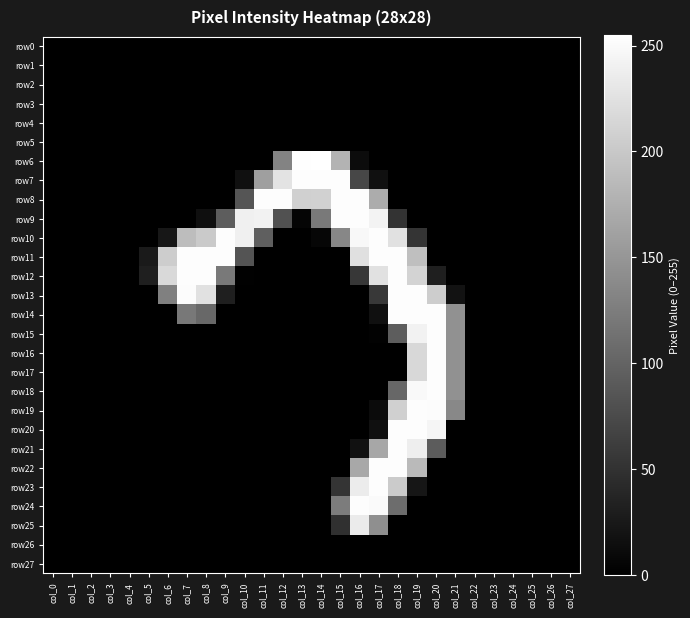

Reading left to right, extract all data points from this chart.

row0: col_0=0	col_1=0	col_2=0	col_3=0	col_4=0	col_5=0	col_6=0	col_7=0	col_8=0	col_9=0	col_10=0	col_11=0	col_12=0	col_13=0	col_14=0	col_15=0	col_16=0	col_17=0	col_18=0	col_19=0	col_20=0	col_21=0	col_22=0	col_23=0	col_24=0	col_25=0	col_26=0	col_27=0
row1: col_0=0	col_1=0	col_2=0	col_3=0	col_4=0	col_5=0	col_6=0	col_7=0	col_8=0	col_9=0	col_10=0	col_11=0	col_12=0	col_13=0	col_14=0	col_15=0	col_16=0	col_17=0	col_18=0	col_19=0	col_20=0	col_21=0	col_22=0	col_23=0	col_24=0	col_25=0	col_26=0	col_27=0
row2: col_0=0	col_1=0	col_2=0	col_3=0	col_4=0	col_5=0	col_6=0	col_7=0	col_8=0	col_9=0	col_10=0	col_11=0	col_12=0	col_13=0	col_14=0	col_15=0	col_16=0	col_17=0	col_18=0	col_19=0	col_20=0	col_21=0	col_22=0	col_23=0	col_24=0	col_25=0	col_26=0	col_27=0
row3: col_0=0	col_1=0	col_2=0	col_3=0	col_4=0	col_5=0	col_6=0	col_7=0	col_8=0	col_9=0	col_10=0	col_11=0	col_12=0	col_13=0	col_14=0	col_15=0	col_16=0	col_17=0	col_18=0	col_19=0	col_20=0	col_21=0	col_22=0	col_23=0	col_24=0	col_25=0	col_26=0	col_27=0
row4: col_0=0	col_1=0	col_2=0	col_3=0	col_4=0	col_5=0	col_6=0	col_7=0	col_8=0	col_9=0	col_10=0	col_11=0	col_12=0	col_13=0	col_14=0	col_15=0	col_16=0	col_17=0	col_18=0	col_19=0	col_20=0	col_21=0	col_22=0	col_23=0	col_24=0	col_25=0	col_26=0	col_27=0
row5: col_0=0	col_1=0	col_2=0	col_3=0	col_4=0	col_5=0	col_6=0	col_7=0	col_8=0	col_9=0	col_10=0	col_11=0	col_12=0	col_13=0	col_14=0	col_15=0	col_16=0	col_17=0	col_18=0	col_19=0	col_20=0	col_21=0	col_22=0	col_23=0	col_24=0	col_25=0	col_26=0	col_27=0
row6: col_0=0	col_1=0	col_2=0	col_3=0	col_4=0	col_5=0	col_6=0	col_7=0	col_8=0	col_9=0	col_10=0	col_11=0	col_12=132	col_13=254	col_14=255	col_15=179	col_16=12	col_17=0	col_18=0	col_19=0	col_20=0	col_21=0	col_22=0	col_23=0	col_24=0	col_25=0	col_26=0	col_27=0
row7: col_0=0	col_1=0	col_2=0	col_3=0	col_4=0	col_5=0	col_6=0	col_7=0	col_8=0	col_9=0	col_10=16	col_11=159	col_12=228	col_13=253	col_14=253	col_15=253	col_16=71	col_17=16	col_18=0	col_19=0	col_20=0	col_21=0	col_22=0	col_23=0	col_24=0	col_25=0	col_26=0	col_27=0
row8: col_0=0	col_1=0	col_2=0	col_3=0	col_4=0	col_5=0	col_6=0	col_7=0	col_8=0	col_9=0	col_10=85	col_11=253	col_12=253	col_13=208	col_14=209	col_15=253	col_16=253	col_17=172	col_18=0	col_19=0	col_20=0	col_21=0	col_22=0	col_23=0	col_24=0	col_25=0	col_26=0	col_27=0
row9: col_0=0	col_1=0	col_2=0	col_3=0	col_4=0	col_5=0	col_6=0	col_7=0	col_8=15	col_9=93	col_10=240	col_11=242	col_12=81	col_13=5	col_14=122	col_15=253	col_16=253	col_17=243	col_18=51	col_19=0	col_20=0	col_21=0	col_22=0	col_23=0	col_24=0	col_25=0	col_26=0	col_27=0
row10: col_0=0	col_1=0	col_2=0	col_3=0	col_4=0	col_5=0	col_6=23	col_7=189	col_8=202	col_9=253	col_10=240	col_11=95	col_12=0	col_13=0	col_14=6	col_15=135	col_16=248	col_17=253	col_18=225	col_19=52	col_20=0	col_21=0	col_22=0	col_23=0	col_24=0	col_25=0	col_26=0	col_27=0
row11: col_0=0	col_1=0	col_2=0	col_3=0	col_4=0	col_5=26	col_6=205	col_7=253	col_8=253	col_9=253	col_10=84	col_11=0	col_12=0	col_13=0	col_14=0	col_15=0	col_16=224	col_17=253	col_18=253	col_19=191	col_20=0	col_21=0	col_22=0	col_23=0	col_24=0	col_25=0	col_26=0	col_27=0
row12: col_0=0	col_1=0	col_2=0	col_3=0	col_4=0	col_5=31	col_6=217	col_7=253	col_8=253	col_9=122	col_10=1	col_11=0	col_12=0	col_13=0	col_14=0	col_15=0	col_16=55	col_17=225	col_18=253	col_19=212	col_20=31	col_21=0	col_22=0	col_23=0	col_24=0	col_25=0	col_26=0	col_27=0
row13: col_0=0	col_1=0	col_2=0	col_3=0	col_4=0	col_5=0	col_6=128	col_7=252	col_8=225	col_9=31	col_10=0	col_11=0	col_12=0	col_13=0	col_14=0	col_15=0	col_16=0	col_17=57	col_18=253	col_19=253	col_20=205	col_21=18	col_22=0	col_23=0	col_24=0	col_25=0	col_26=0	col_27=0
row14: col_0=0	col_1=0	col_2=0	col_3=0	col_4=0	col_5=0	col_6=0	col_7=120	col_8=104	col_9=0	col_10=0	col_11=0	col_12=0	col_13=0	col_14=0	col_15=0	col_16=0	col_17=16	col_18=253	col_19=253	col_20=253	col_21=145	col_22=0	col_23=0	col_24=0	col_25=0	col_26=0	col_27=0
row15: col_0=0	col_1=0	col_2=0	col_3=0	col_4=0	col_5=0	col_6=0	col_7=0	col_8=0	col_9=0	col_10=0	col_11=0	col_12=0	col_13=0	col_14=0	col_15=0	col_16=0	col_17=2	col_18=93	col_19=242	col_20=253	col_21=145	col_22=0	col_23=0	col_24=0	col_25=0	col_26=0	col_27=0
row16: col_0=0	col_1=0	col_2=0	col_3=0	col_4=0	col_5=0	col_6=0	col_7=0	col_8=0	col_9=0	col_10=0	col_11=0	col_12=0	col_13=0	col_14=0	col_15=0	col_16=0	col_17=0	col_18=0	col_19=216	col_20=253	col_21=145	col_22=0	col_23=0	col_24=0	col_25=0	col_26=0	col_27=0
row17: col_0=0	col_1=0	col_2=0	col_3=0	col_4=0	col_5=0	col_6=0	col_7=0	col_8=0	col_9=0	col_10=0	col_11=0	col_12=0	col_13=0	col_14=0	col_15=0	col_16=0	col_17=0	col_18=0	col_19=216	col_20=253	col_21=145	col_22=0	col_23=0	col_24=0	col_25=0	col_26=0	col_27=0
row18: col_0=0	col_1=0	col_2=0	col_3=0	col_4=0	col_5=0	col_6=0	col_7=0	col_8=0	col_9=0	col_10=0	col_11=0	col_12=0	col_13=0	col_14=0	col_15=0	col_16=0	col_17=0	col_18=103	col_19=249	col_20=253	col_21=145	col_22=0	col_23=0	col_24=0	col_25=0	col_26=0	col_27=0
row19: col_0=0	col_1=0	col_2=0	col_3=0	col_4=0	col_5=0	col_6=0	col_7=0	col_8=0	col_9=0	col_10=0	col_11=0	col_12=0	col_13=0	col_14=0	col_15=0	col_16=0	col_17=11	col_18=208	col_19=253	col_20=252	col_21=136	col_22=0	col_23=0	col_24=0	col_25=0	col_26=0	col_27=0
row20: col_0=0	col_1=0	col_2=0	col_3=0	col_4=0	col_5=0	col_6=0	col_7=0	col_8=0	col_9=0	col_10=0	col_11=0	col_12=0	col_13=0	col_14=0	col_15=0	col_16=0	col_17=16	col_18=253	col_19=253	col_20=245	col_21=0	col_22=0	col_23=0	col_24=0	col_25=0	col_26=0	col_27=0
row21: col_0=0	col_1=0	col_2=0	col_3=0	col_4=0	col_5=0	col_6=0	col_7=0	col_8=0	col_9=0	col_10=0	col_11=0	col_12=0	col_13=0	col_14=0	col_15=0	col_16=17	col_17=167	col_18=253	col_19=238	col_20=92	col_21=0	col_22=0	col_23=0	col_24=0	col_25=0	col_26=0	col_27=0
row22: col_0=0	col_1=0	col_2=0	col_3=0	col_4=0	col_5=0	col_6=0	col_7=0	col_8=0	col_9=0	col_10=0	col_11=0	col_12=0	col_13=0	col_14=0	col_15=0	col_16=168	col_17=253	col_18=253	col_19=186	col_20=0	col_21=0	col_22=0	col_23=0	col_24=0	col_25=0	col_26=0	col_27=0
row23: col_0=0	col_1=0	col_2=0	col_3=0	col_4=0	col_5=0	col_6=0	col_7=0	col_8=0	col_9=0	col_10=0	col_11=0	col_12=0	col_13=0	col_14=0	col_15=53	col_16=236	col_17=253	col_18=203	col_19=22	col_20=0	col_21=0	col_22=0	col_23=0	col_24=0	col_25=0	col_26=0	col_27=0
row24: col_0=0	col_1=0	col_2=0	col_3=0	col_4=0	col_5=0	col_6=0	col_7=0	col_8=0	col_9=0	col_10=0	col_11=0	col_12=0	col_13=0	col_14=0	col_15=124	col_16=253	col_17=250	col_18=109	col_19=0	col_20=0	col_21=0	col_22=0	col_23=0	col_24=0	col_25=0	col_26=0	col_27=0
row25: col_0=0	col_1=0	col_2=0	col_3=0	col_4=0	col_5=0	col_6=0	col_7=0	col_8=0	col_9=0	col_10=0	col_11=0	col_12=0	col_13=0	col_14=0	col_15=49	col_16=235	col_17=143	col_18=0	col_19=0	col_20=0	col_21=0	col_22=0	col_23=0	col_24=0	col_25=0	col_26=0	col_27=0
row26: col_0=0	col_1=0	col_2=0	col_3=0	col_4=0	col_5=0	col_6=0	col_7=0	col_8=0	col_9=0	col_10=0	col_11=0	col_12=0	col_13=0	col_14=0	col_15=0	col_16=0	col_17=0	col_18=0	col_19=0	col_20=0	col_21=0	col_22=0	col_23=0	col_24=0	col_25=0	col_26=0	col_27=0
row27: col_0=0	col_1=0	col_2=0	col_3=0	col_4=0	col_5=0	col_6=0	col_7=0	col_8=0	col_9=0	col_10=0	col_11=0	col_12=0	col_13=0	col_14=0	col_15=0	col_16=0	col_17=0	col_18=0	col_19=0	col_20=0	col_21=0	col_22=0	col_23=0	col_24=0	col_25=0	col_26=0	col_27=0